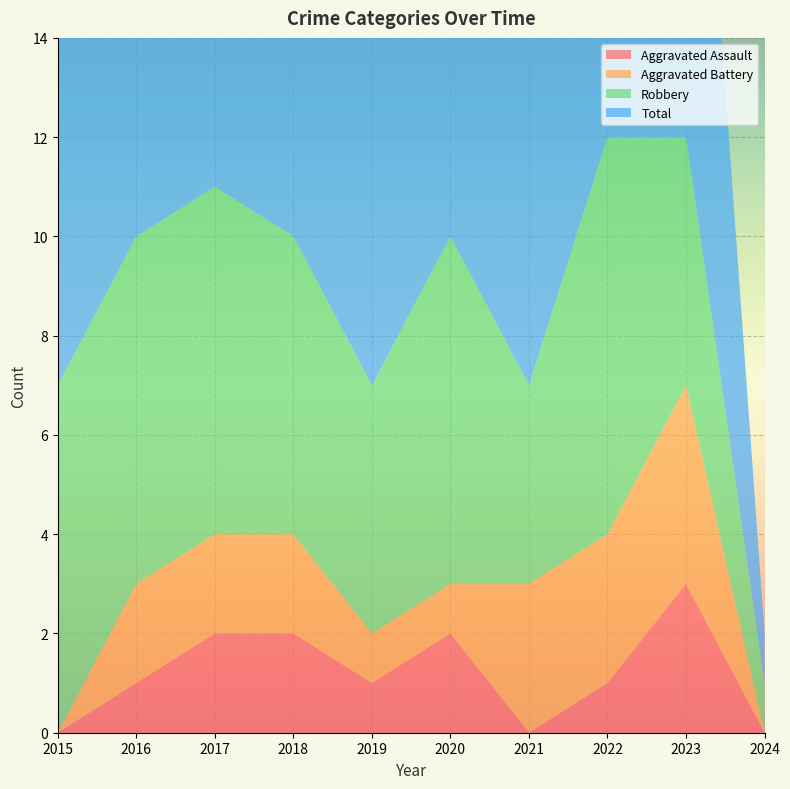

Reading right to left, extract all data points from this chart.

Aggravated Assault: 2024=0	2023=3	2022=1	2021=0	2020=2	2019=1	2018=2	2017=2	2016=1	2015=0
Aggravated Battery: 2024=0	2023=4	2022=3	2021=3	2020=1	2019=1	2018=2	2017=2	2016=2	2015=0
Robbery: 2024=1	2023=5	2022=8	2021=4	2020=7	2019=5	2018=6	2017=7	2016=7	2015=7
Total: 2024=1	2023=12	2022=12	2021=7	2020=10	2019=7	2018=10	2017=11	2016=10	2015=7